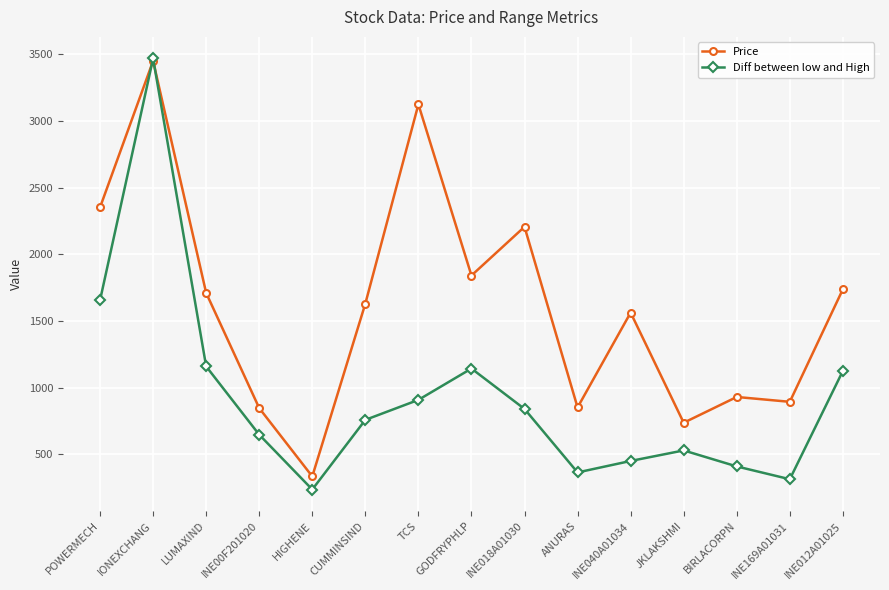

Which series changed the most between POWERMECH and INE169A01031?

Price